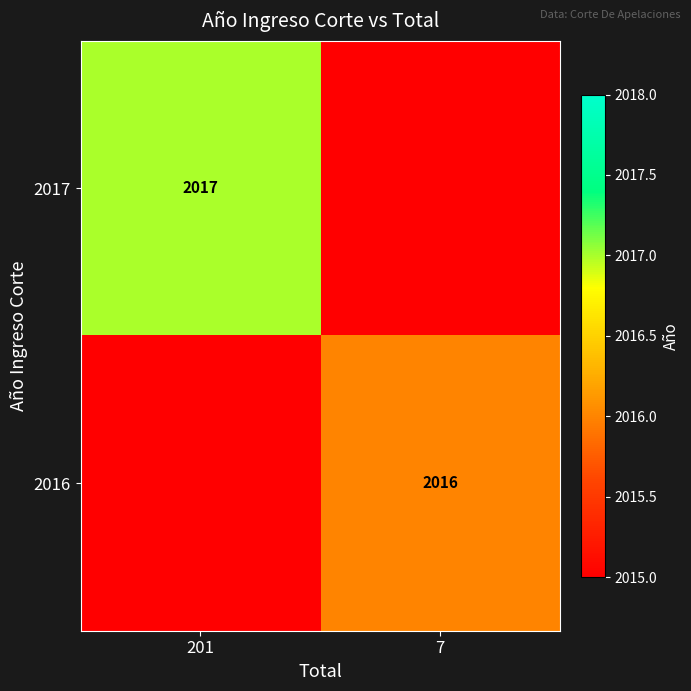

Which has a higher value, 201 or 7?

201